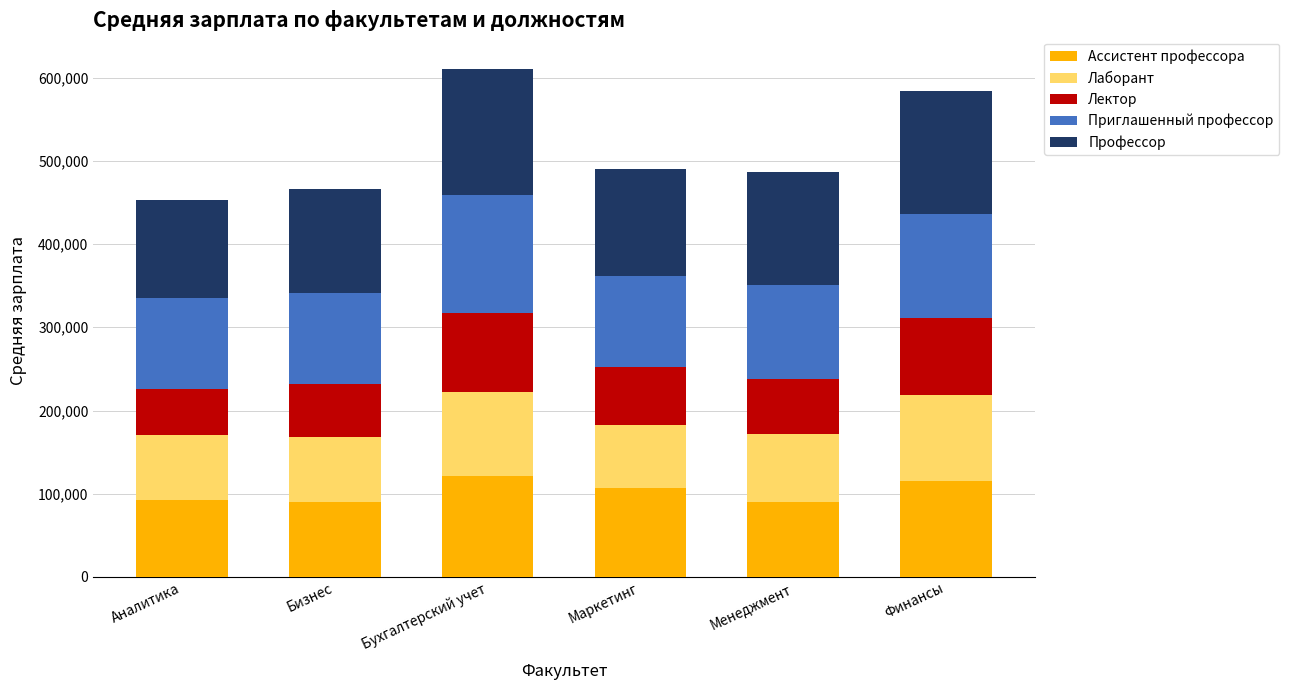

What is the total value across all series at Маркетинг?

490235.5